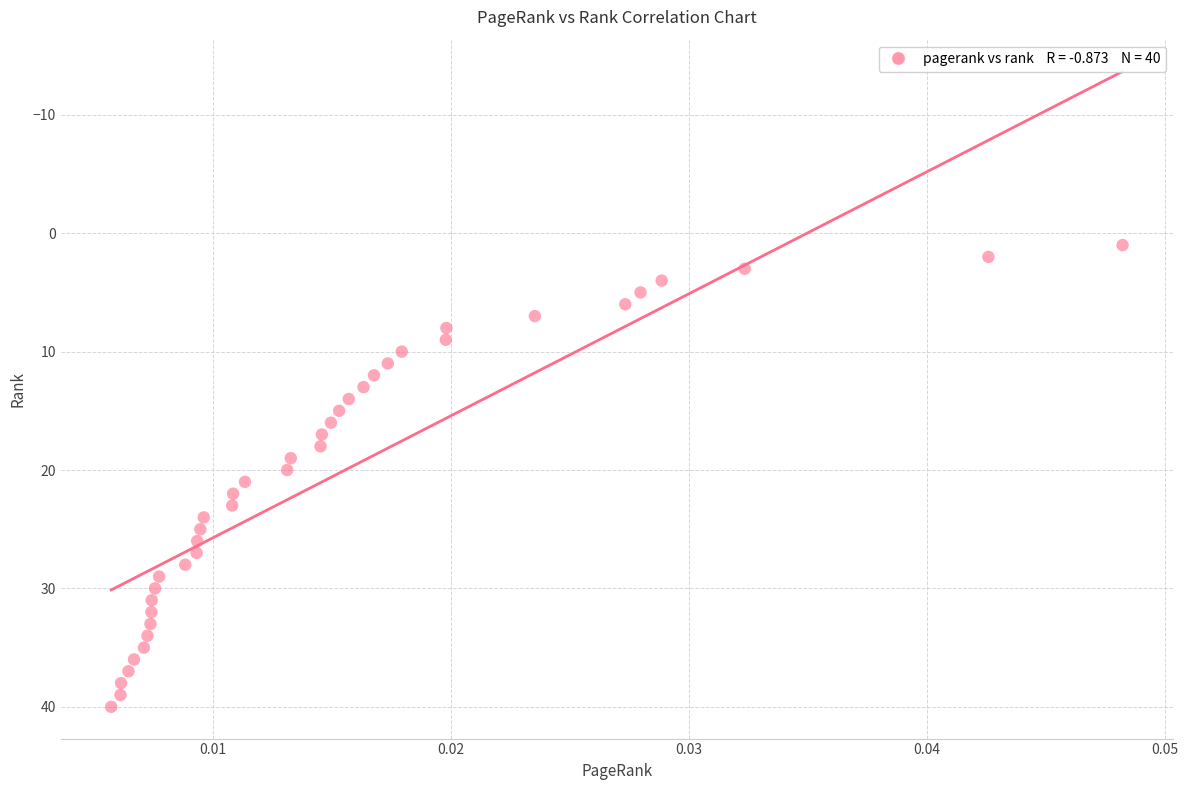

What is the range of Y values (max minus min)?

39